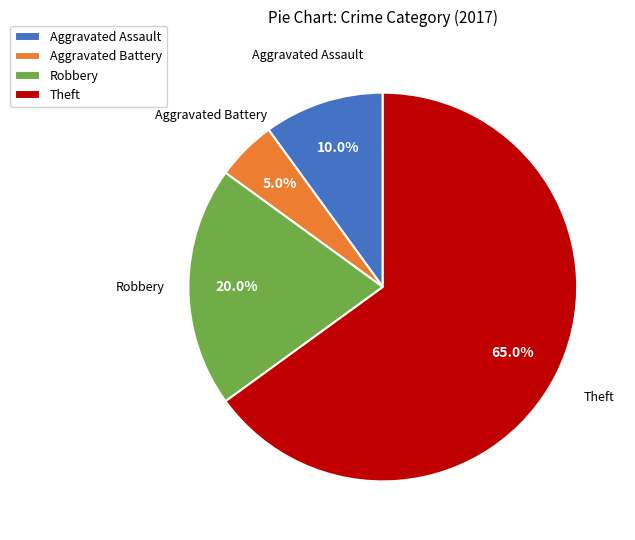

Which slice is the largest?

Theft